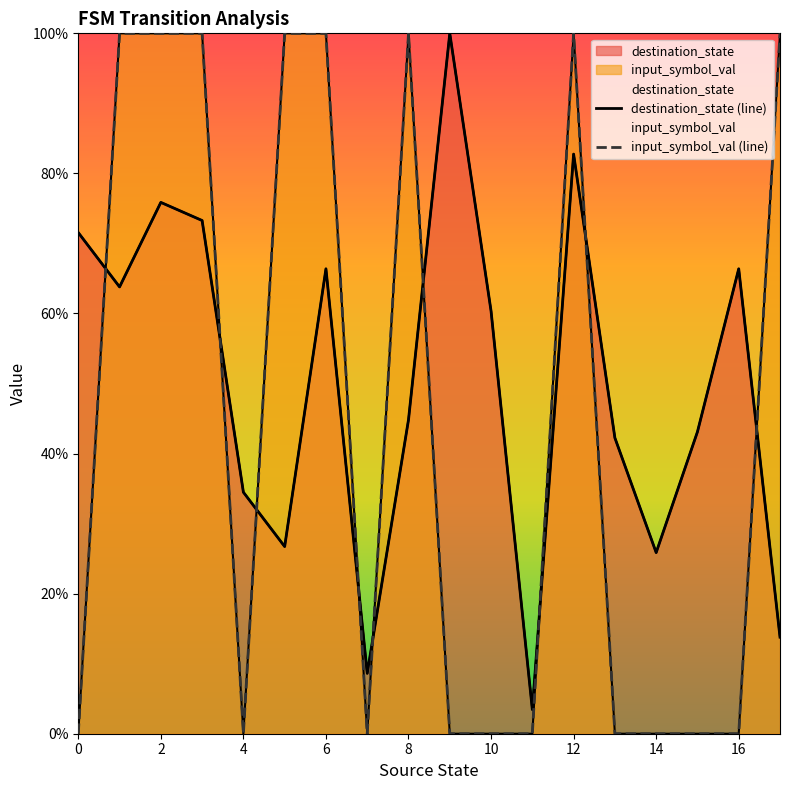

Does the chart have visible grid lines?

No